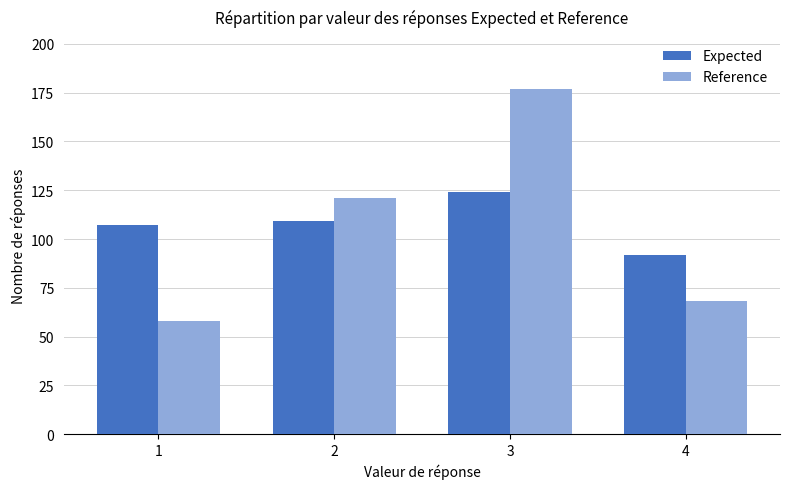

Between 2 and 4, which series saw the biggest shift?

Reference